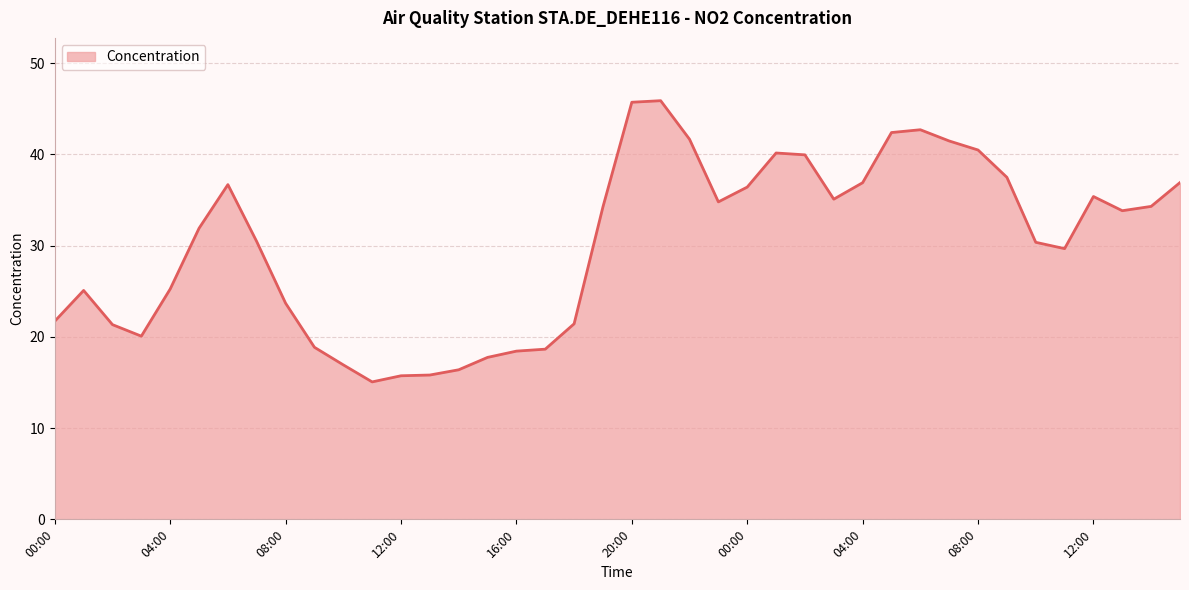

What is the smallest value displayed?

15.1